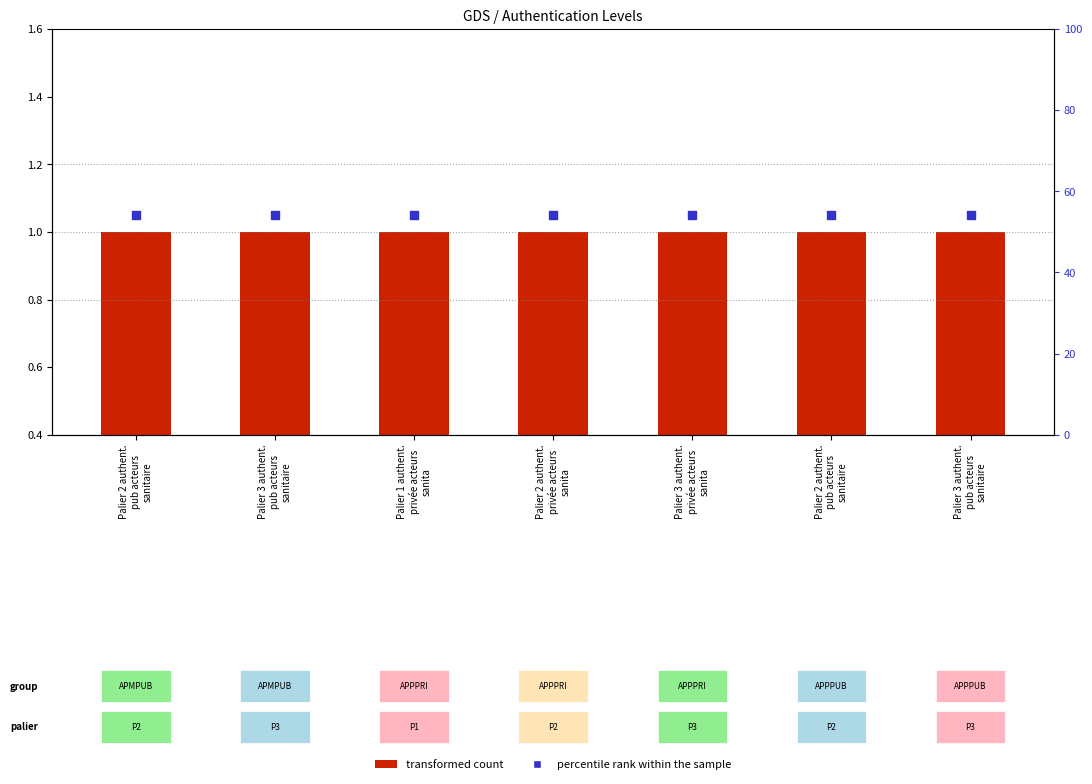

At which category is the sum across all series the highest?

Palier 2 authent.
pub acteurs
sanitaire